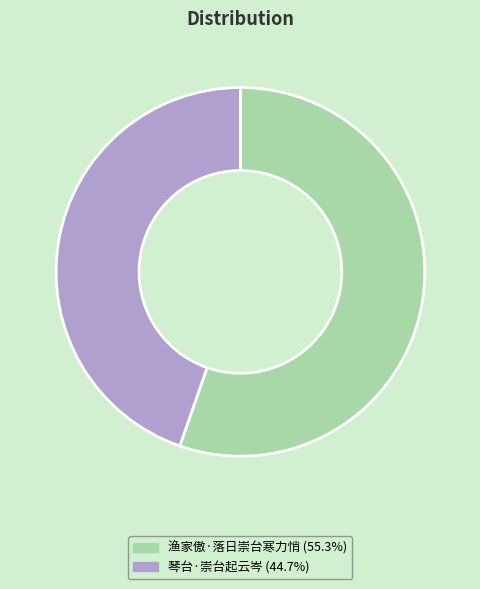

Is there any slice that represents more than half of the pie?

Yes